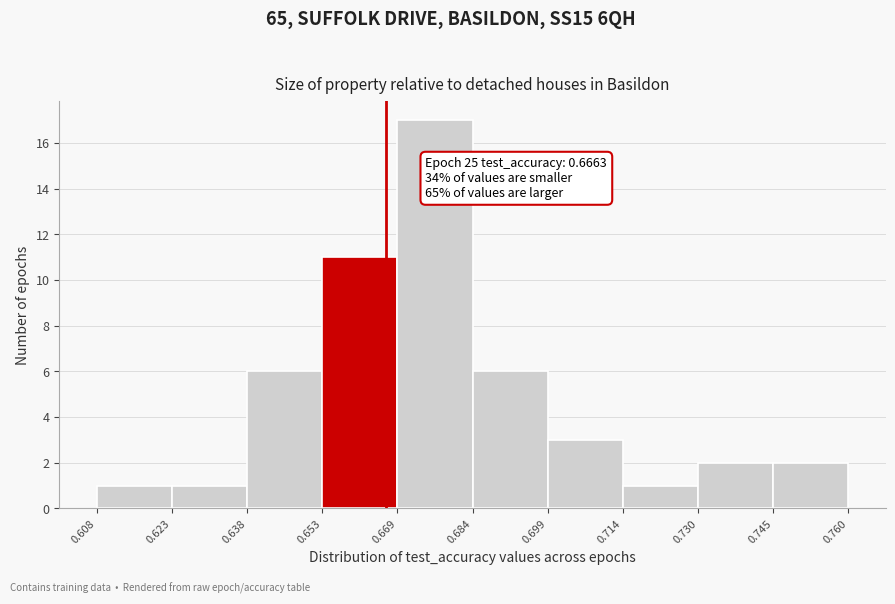

Over which range of the x-axis is the bar tallest?

0.669 to 0.684